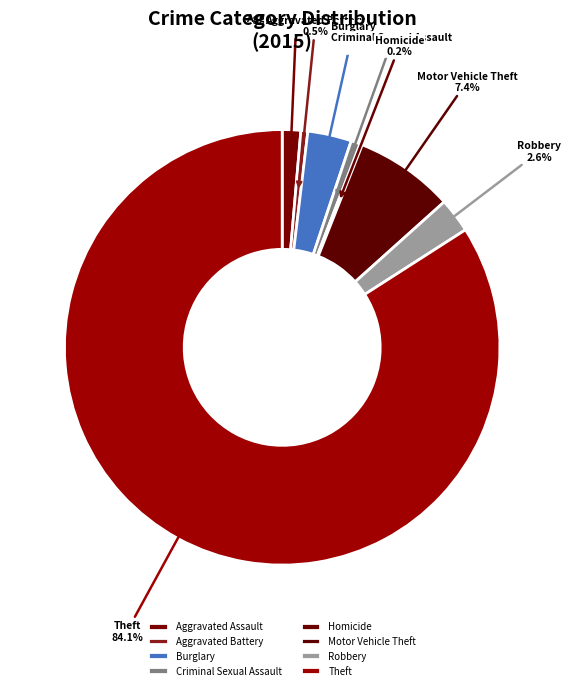

How much of the chart is everything except Aggravated Assault?

98.6%